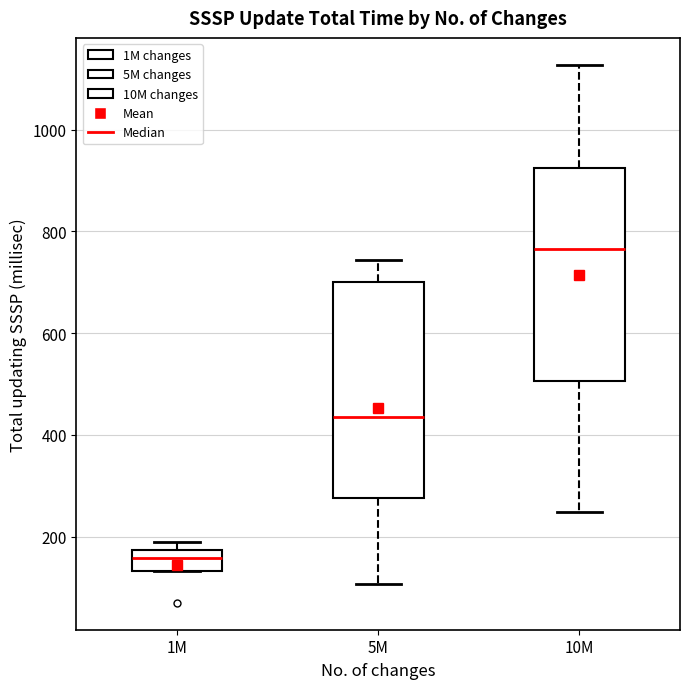

Which box has the lowest median line?

1M